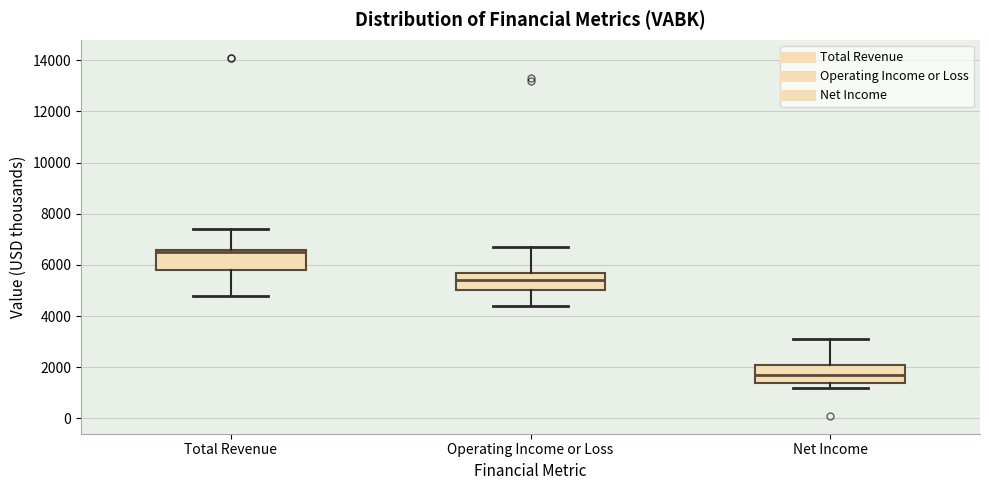

Where is the upper edge of the box for Total Revenue on the y-axis? The values are not printed on the chart, so give them approximately, as read against the axis.

6600